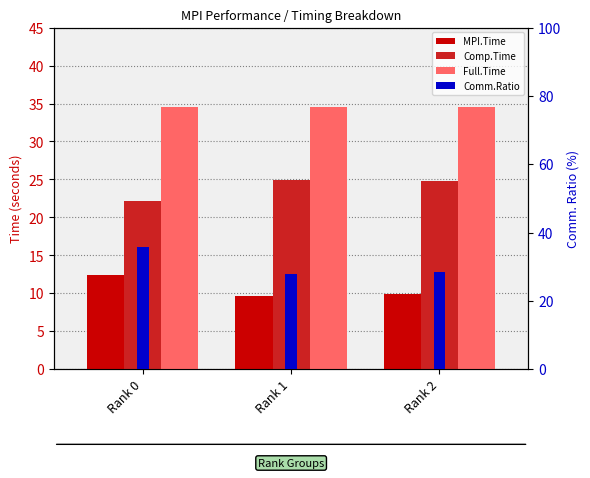

At which category is the sum across all series the highest?

Rank 0